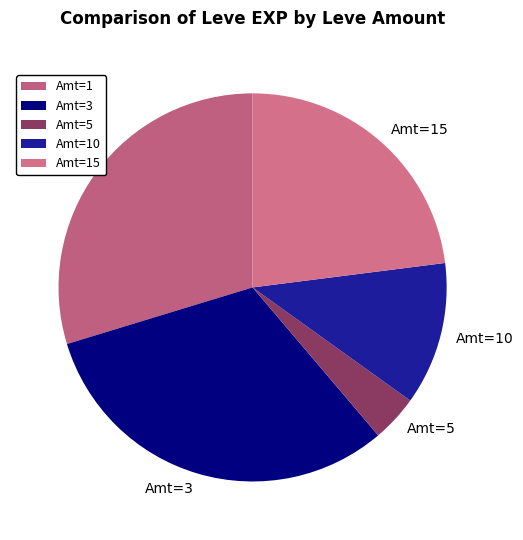

How many slices are in this pie chart?

5